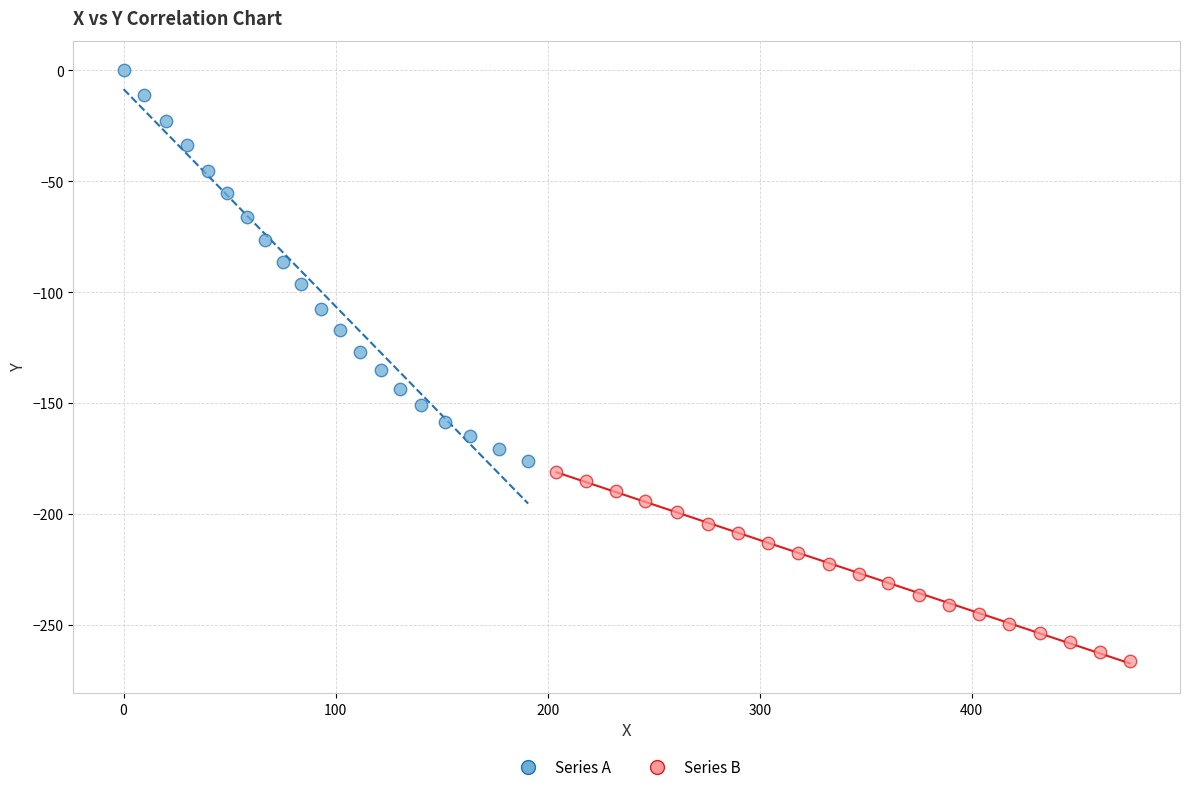

Which series reaches the maximum Y coordinate?

Series A